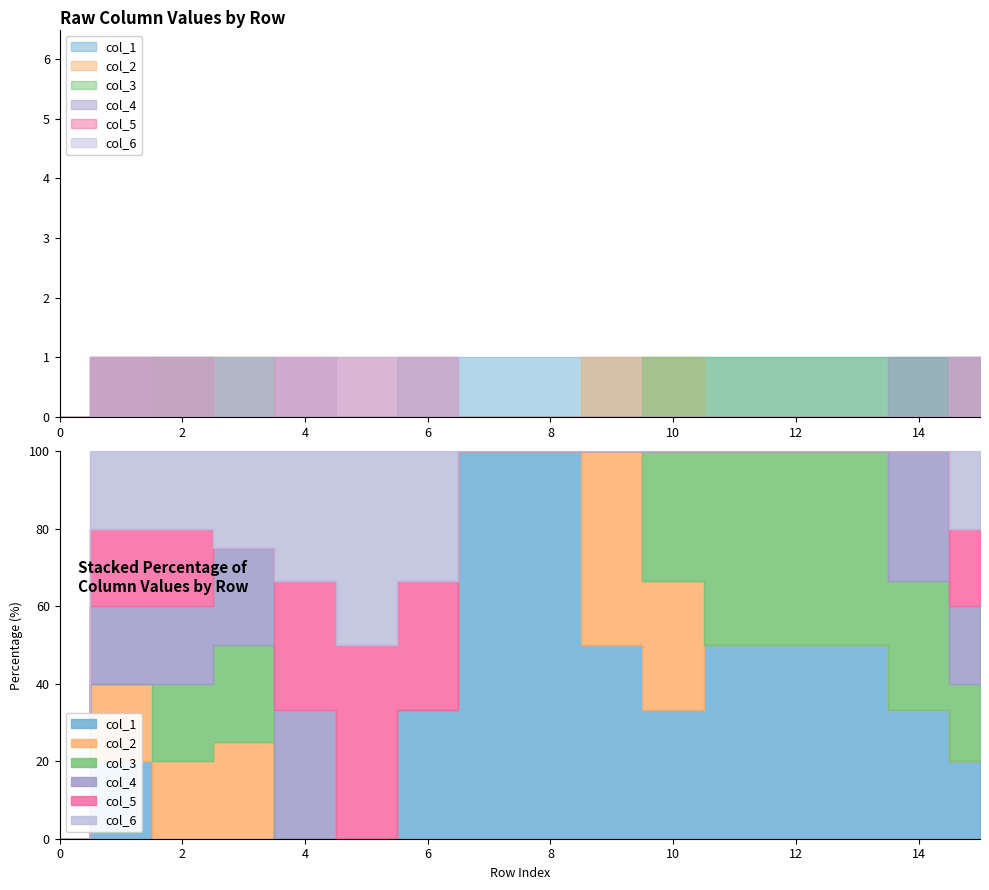

Reading right to left, extract all data points from this chart.

col_1: 1	1	1	1	1	1	1	1	1	1	0	0	0	0	1	0
col_2: 0	0	0	0	0	1	1	0	0	0	0	0	1	1	1	0
col_3: 1	1	1	1	1	1	0	0	0	0	0	0	1	1	0	0
col_4: 1	1	0	0	0	0	0	0	0	0	0	1	1	1	1	0
col_5: 1	0	0	0	0	0	0	0	0	1	1	1	0	1	1	0
col_6: 1	0	0	0	0	0	0	0	0	1	1	1	1	1	1	0